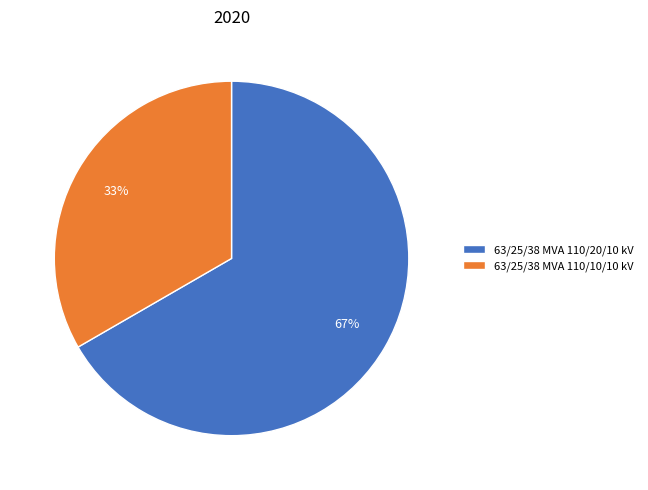

Between 63/25/38 MVA 110/20/10 kV and 63/25/38 MVA 110/10/10 kV, which is larger?

63/25/38 MVA 110/20/10 kV